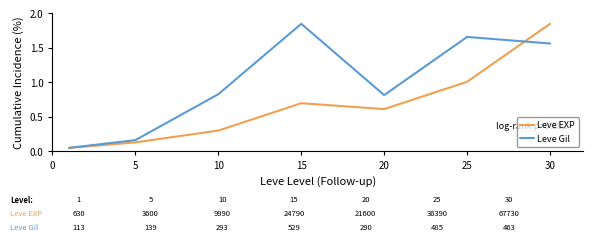

What is the average value of the Leve EXP series?

0.7